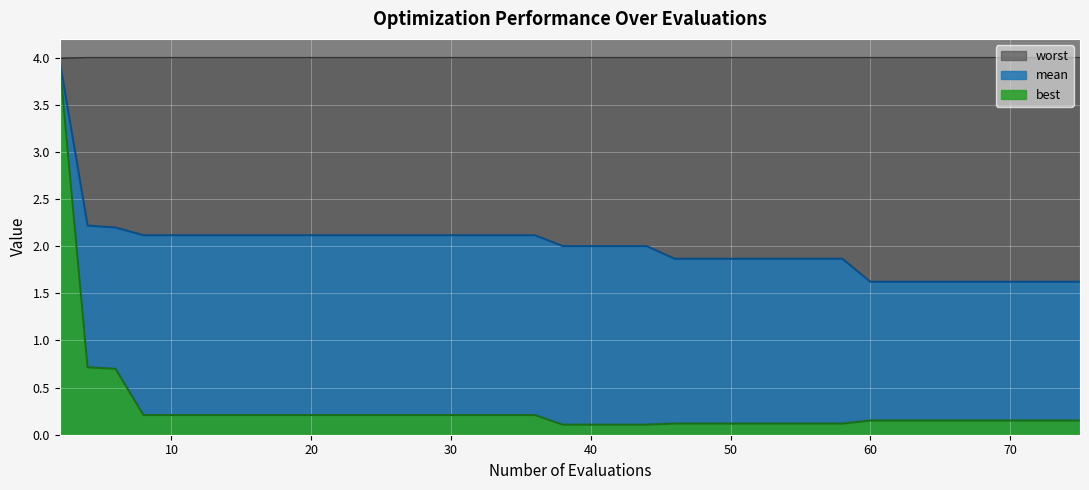

What is the sum of all worst values?

160.0